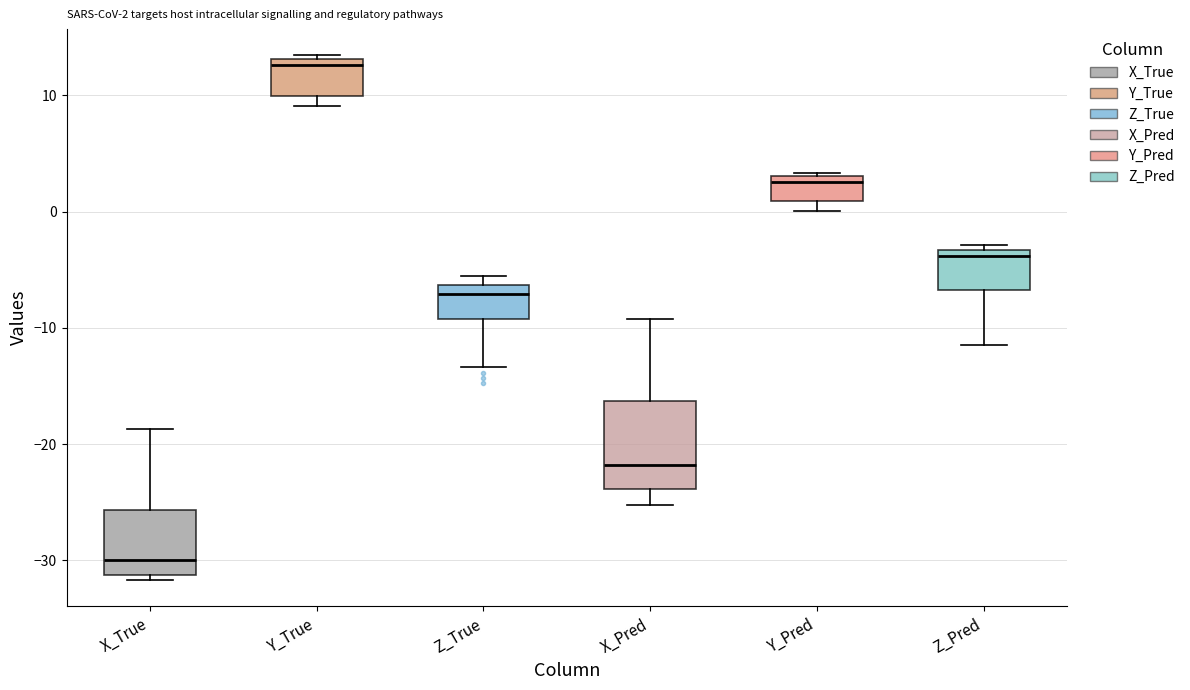

Which box's median line is the highest?

Y_True